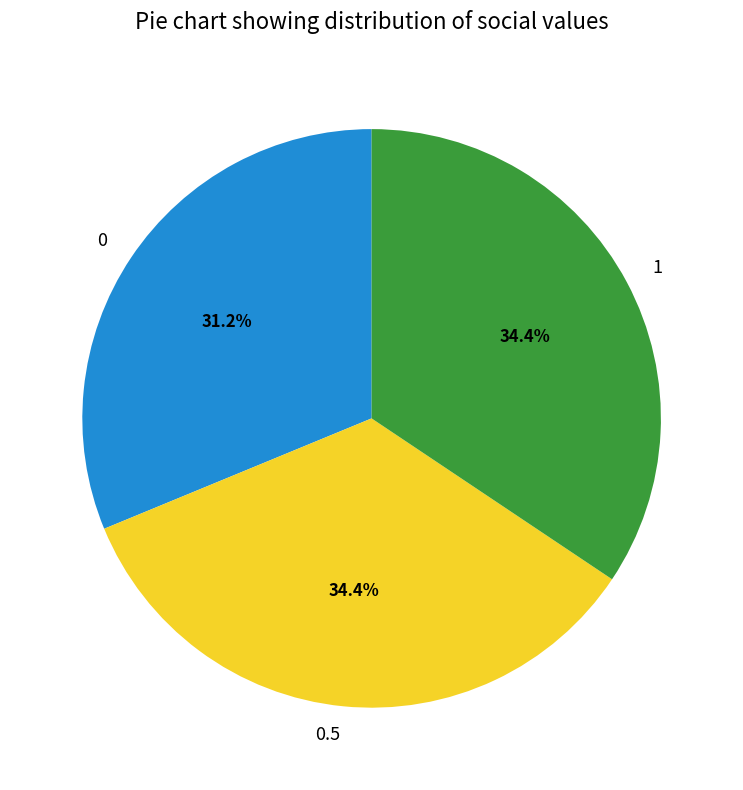

Does 1 represent more than half of the total?

No